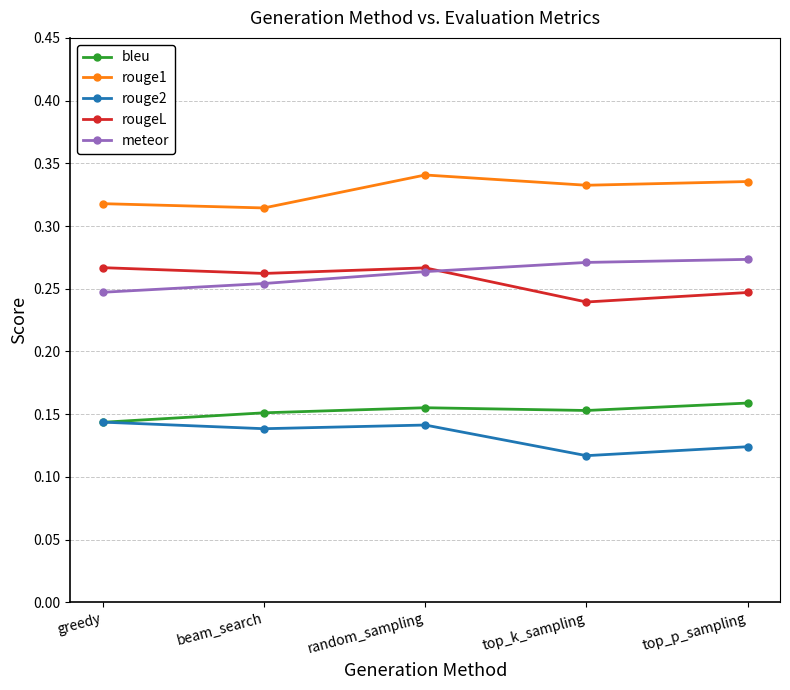

At which category does rouge1 reach its first local valley?

beam_search